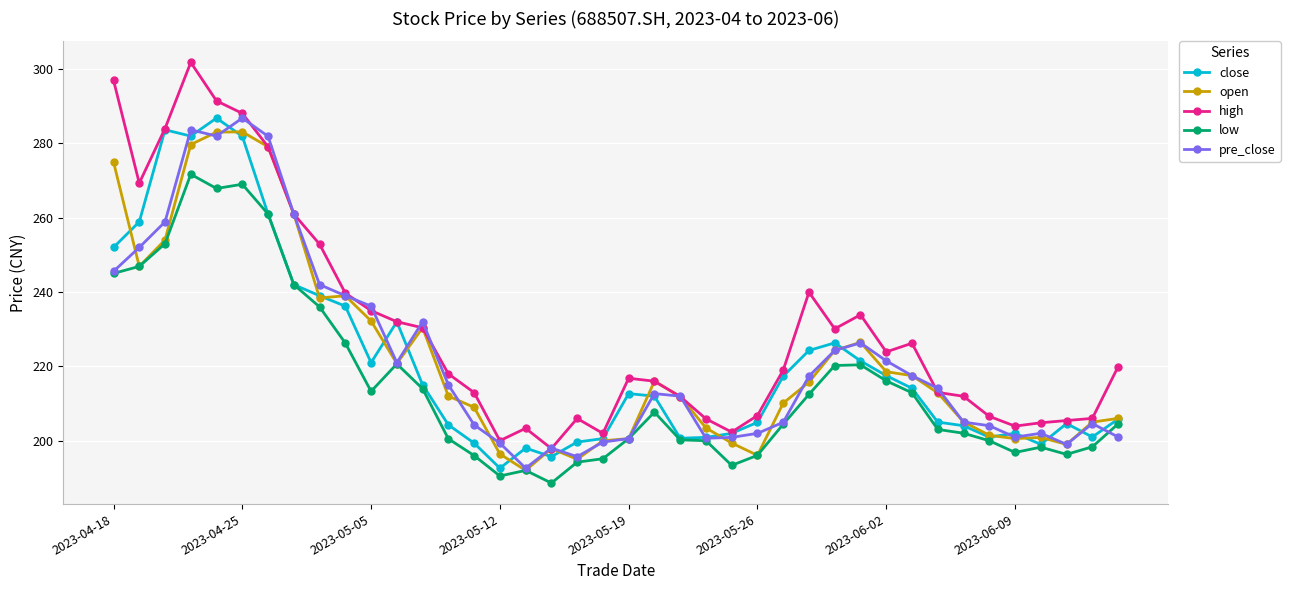

What is the maximum value for pre_close?

286.8